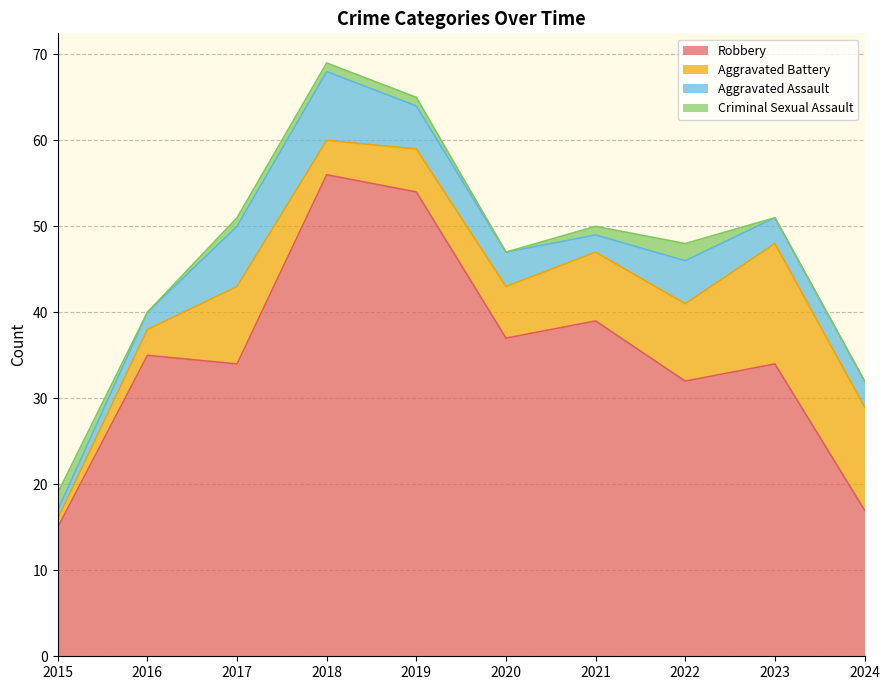

True or false: Robbery and Aggravated Assault intersect in this chart.

False